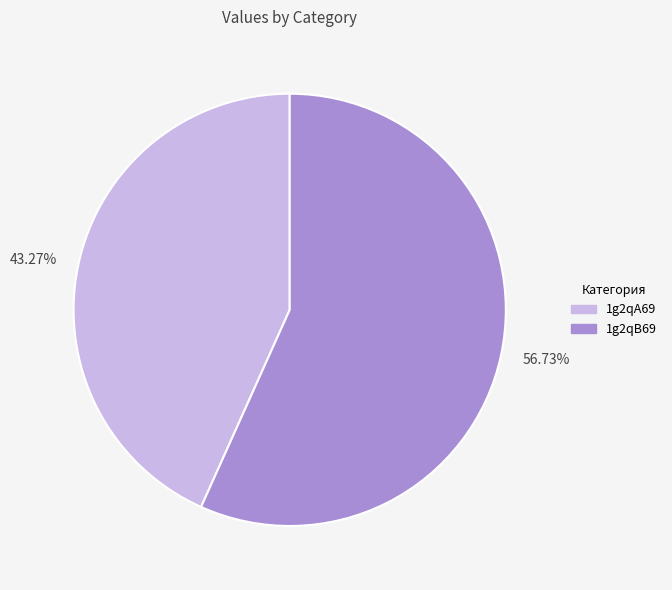

Is the sum of 1g2qB69 and 1g2qA69 greater than half?

Yes